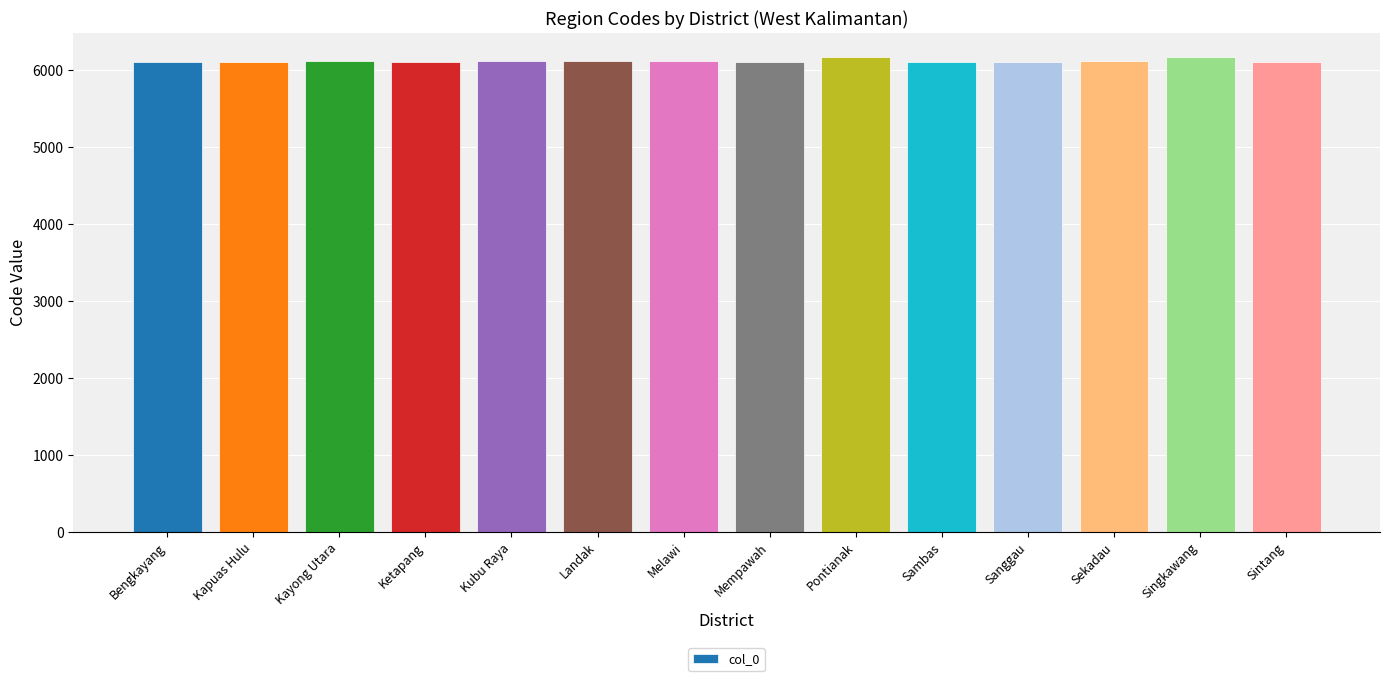

How many bars are there in total?

14